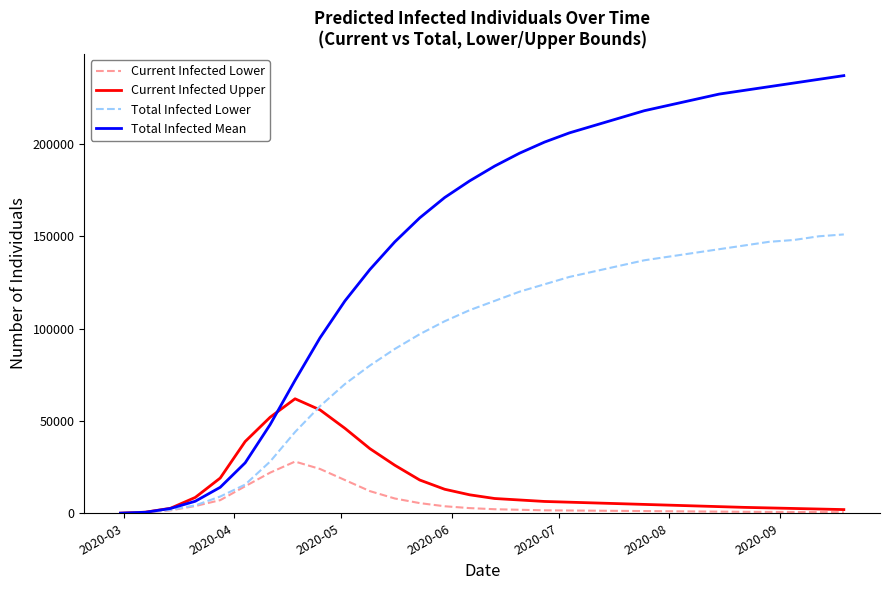

Which series has the widest spread of values?

Total Infected Mean